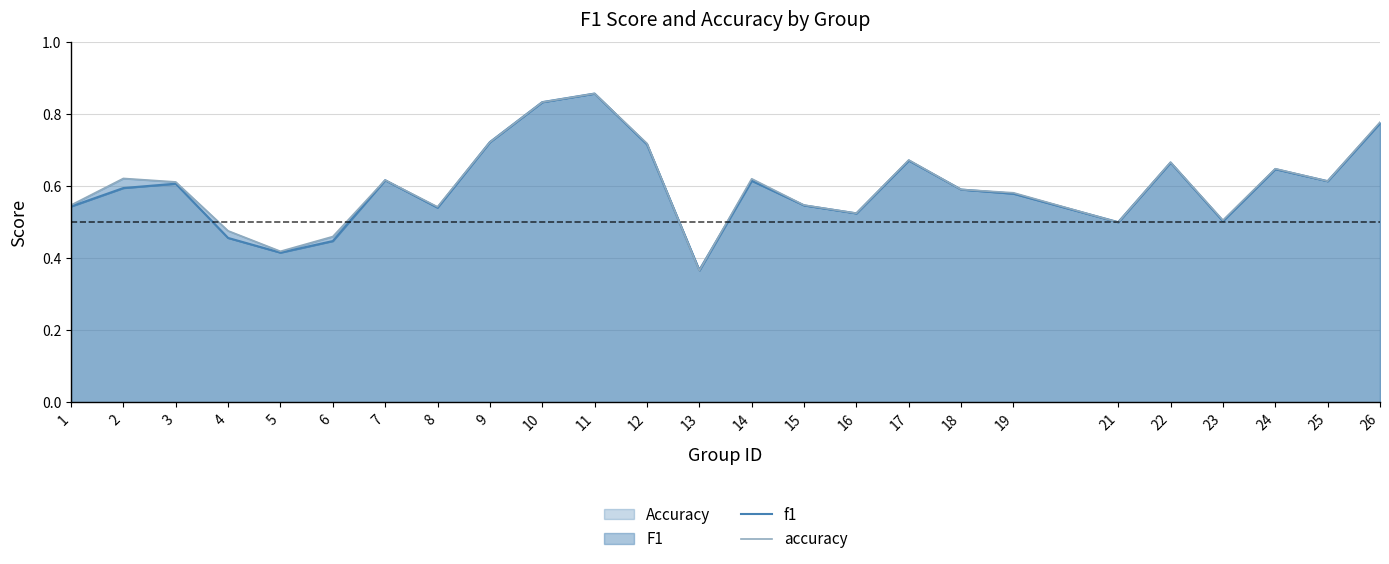

What is the minimum value shown in the chart?

0.4